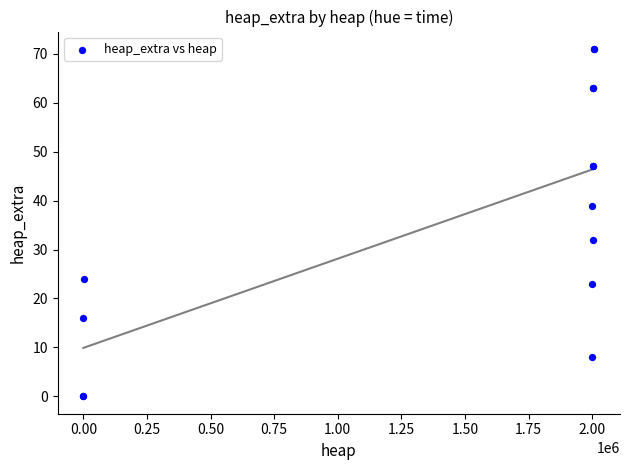

What Y value in the scatter plot is closest to 35?

32